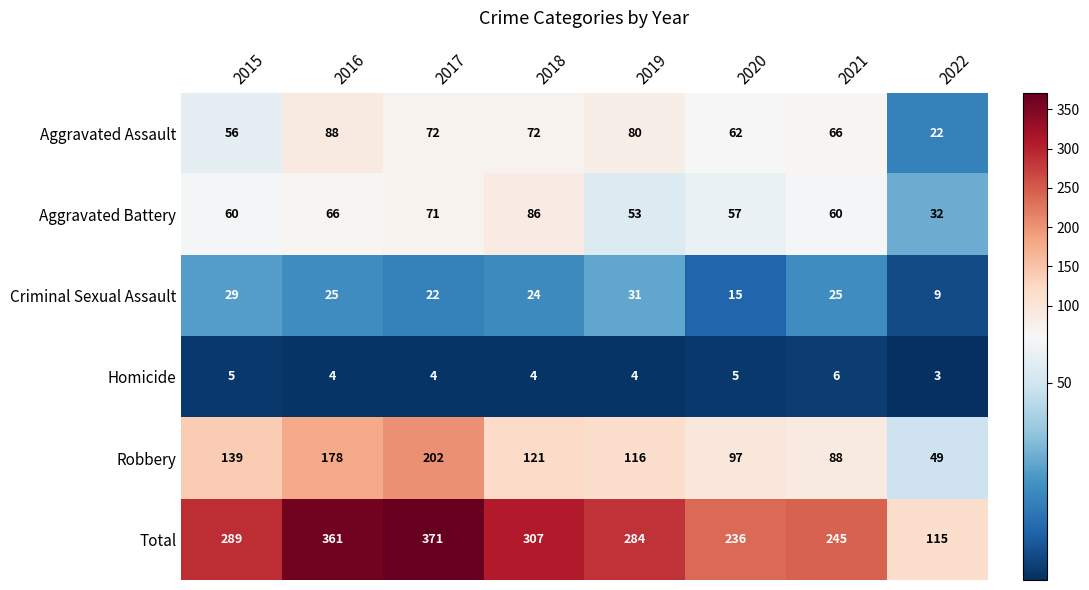

At which label does Criminal Sexual Assault first exceed 25?

2015